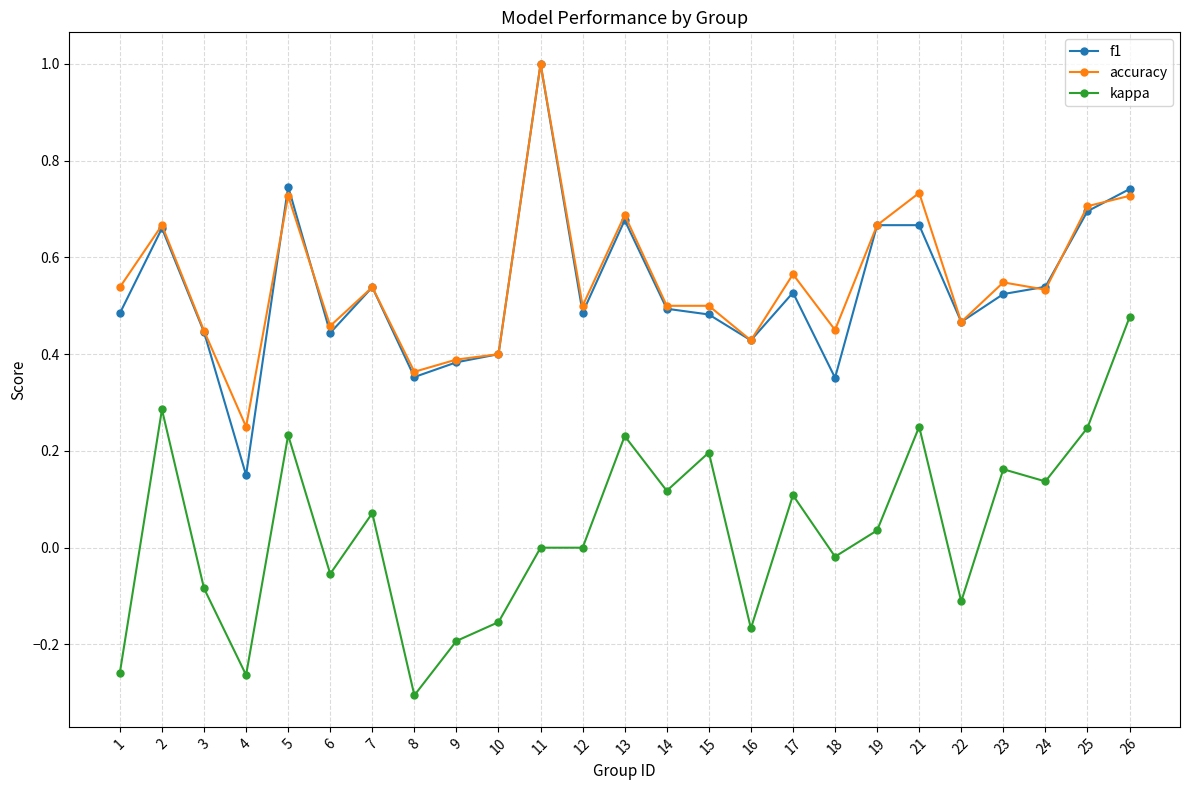

What is the total value across all series at 25?

1.6